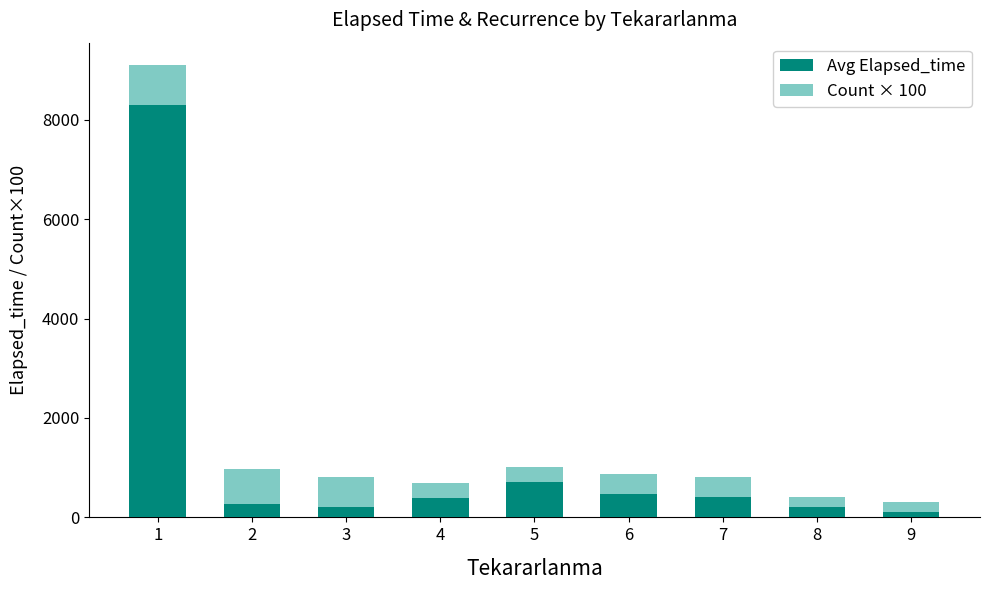

What is the sum of the Avg Elapsed_time values at 3 and 5?

938.3